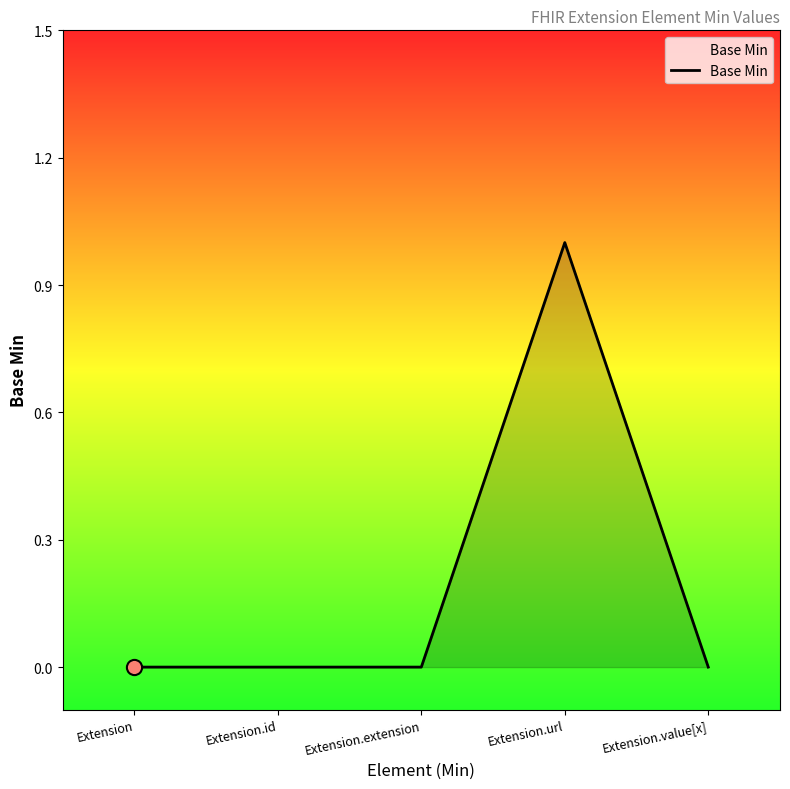

Which has a higher value, Extension.url or Extension.extension?

Extension.url